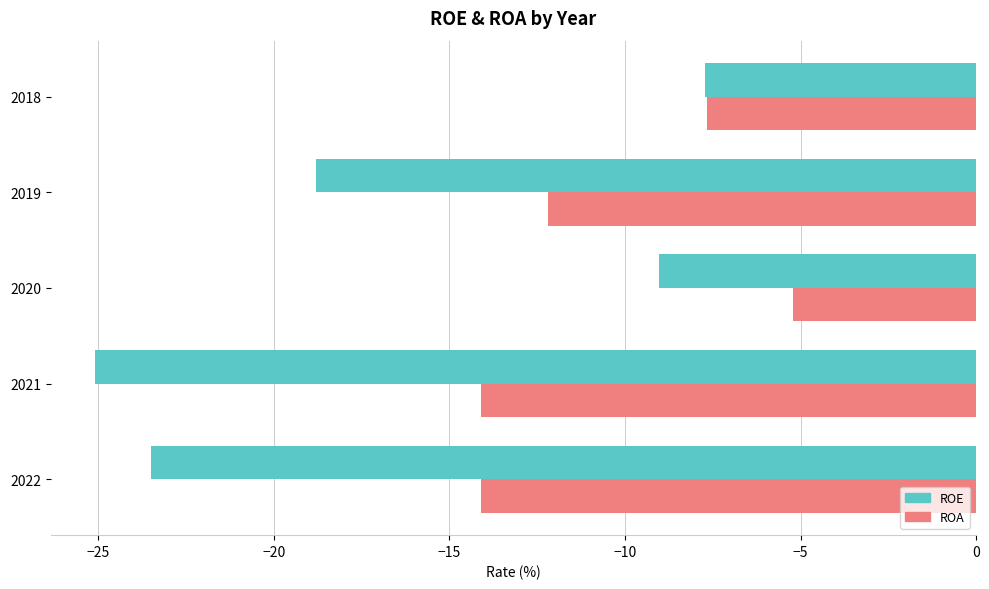

Which series has the largest range (max minus min)?

ROE